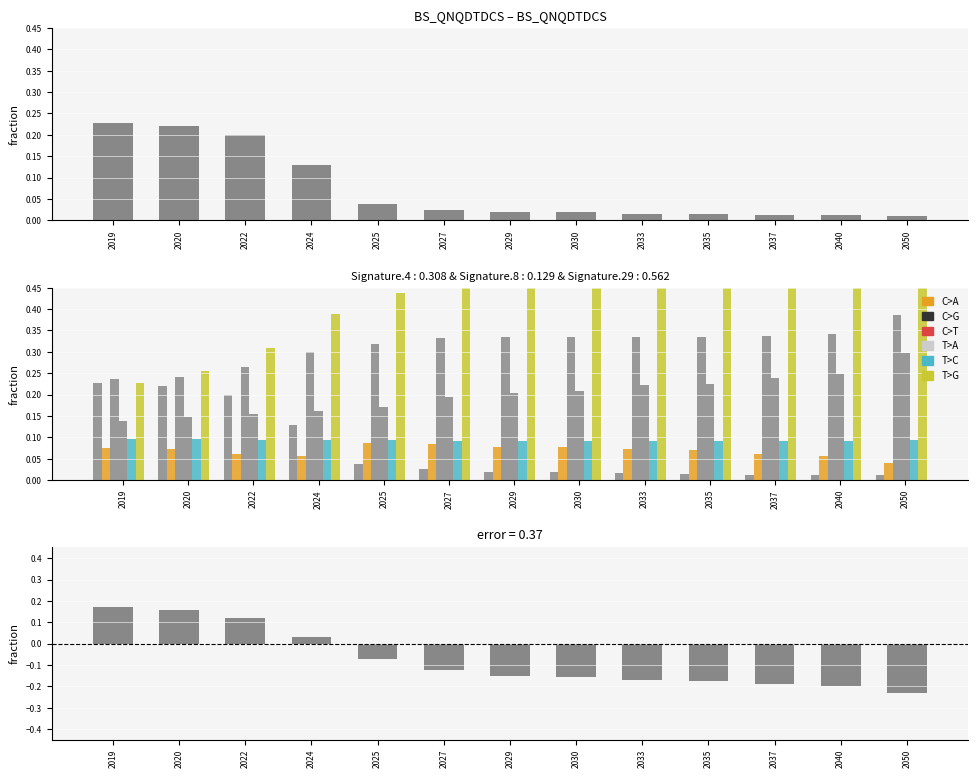

What is the sum of the Combined Cycle values at 2027 and 2040?

0.7